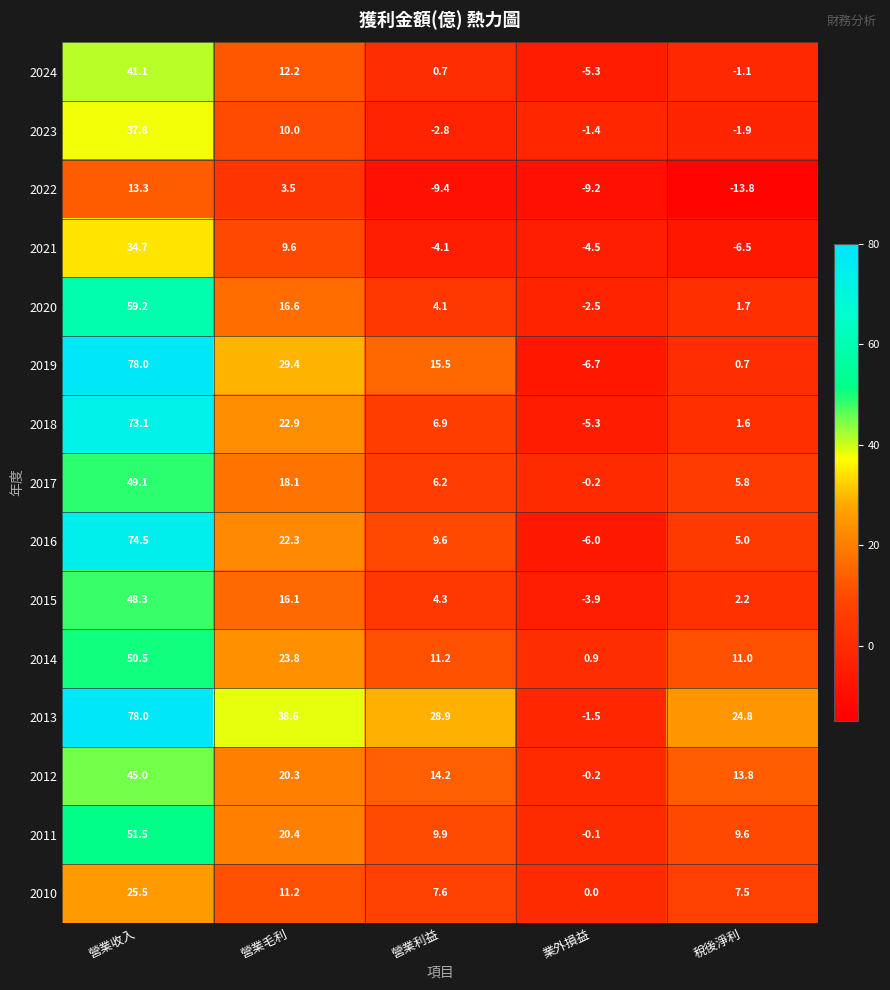

The value of 2015 at 稅後淨利 is 2.2. True or false?

True